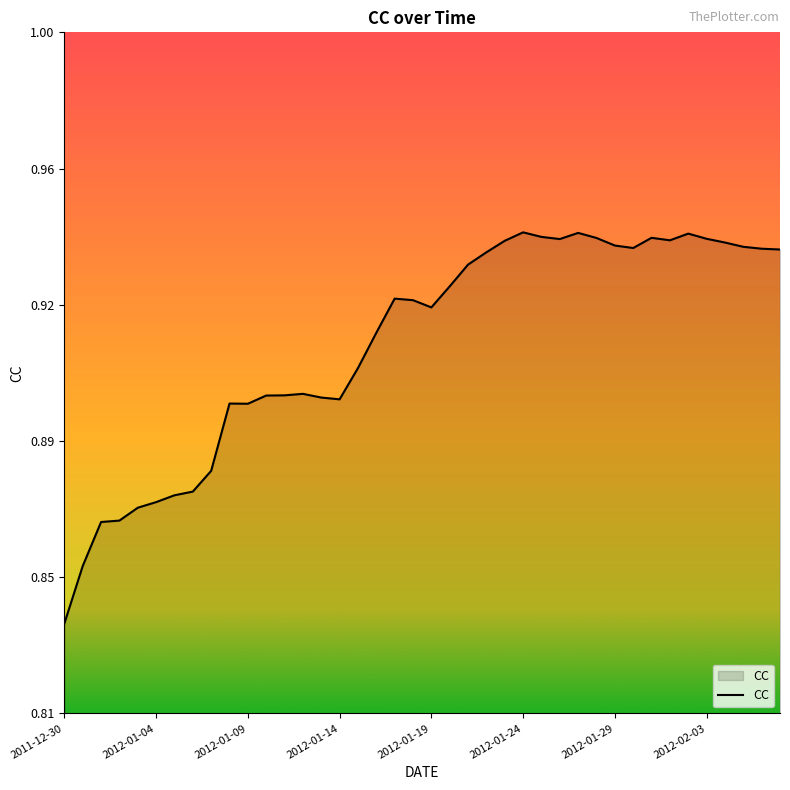

Does the chart display data point markers on the line(s)?

No